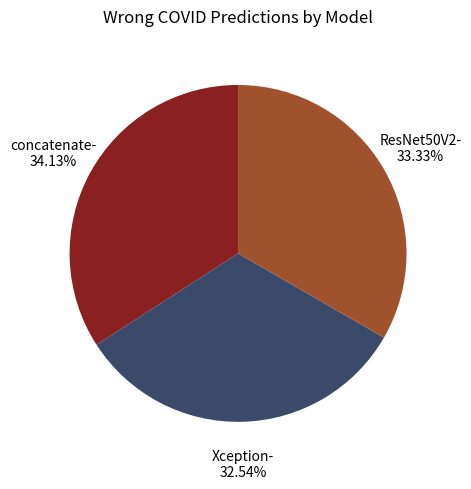

Is there a majority slice in this chart?

No